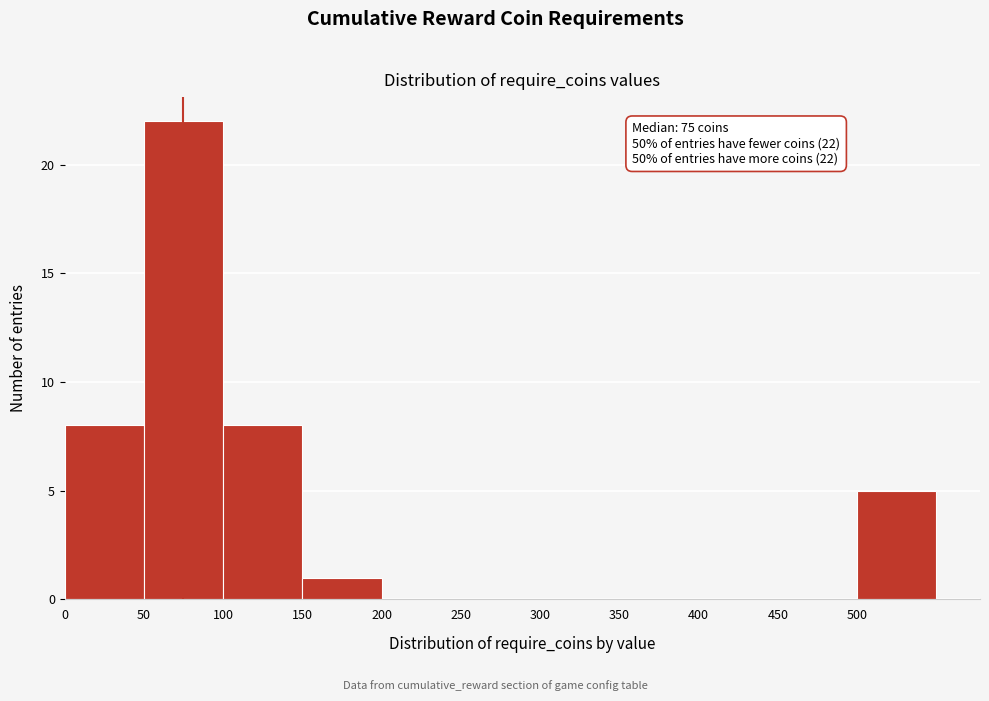

Over which range of the x-axis is the bar tallest?

50 to 100